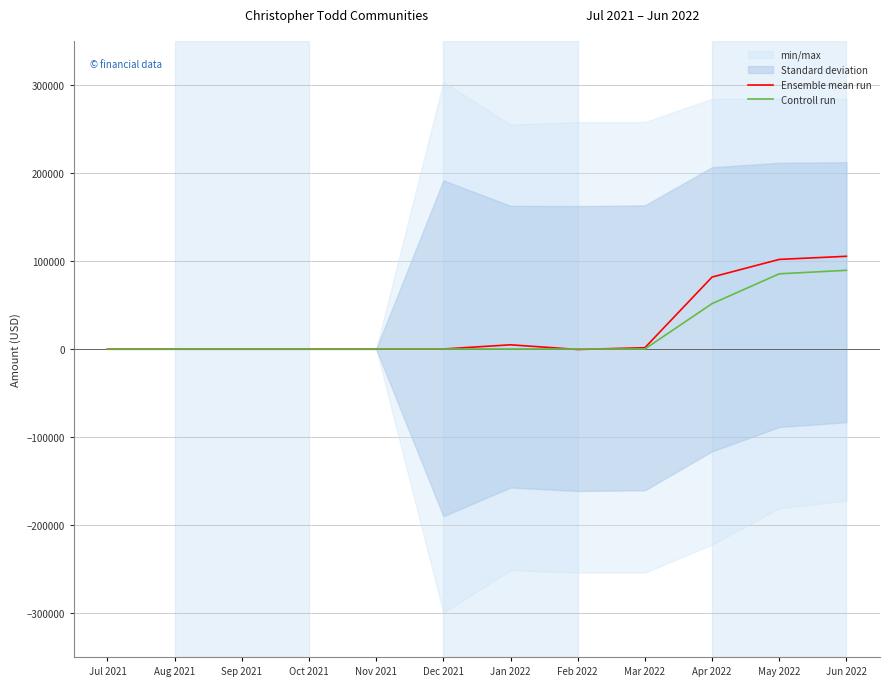

Which label corresponds to the largest value in the chart?

Jun 2022